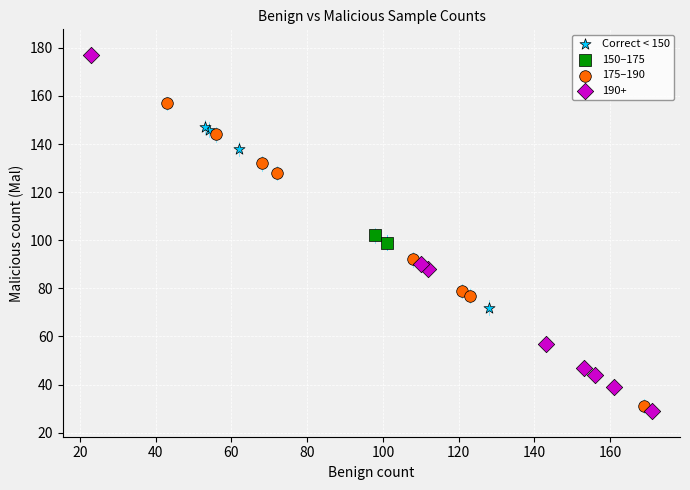

Which series contains the lowest Y value?

190+